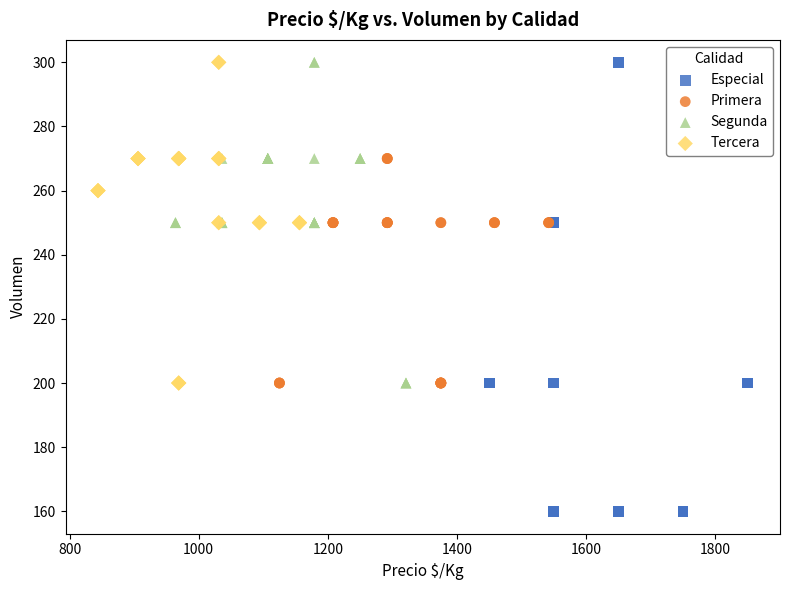

Which series reaches the minimum Y coordinate?

Especial